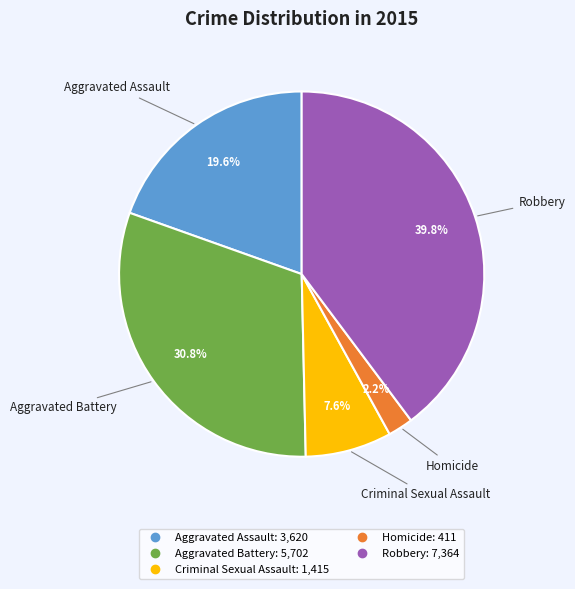

To the nearest percent, what is the difference between the Aggravated Assault and Homicide slice percentages?

17%